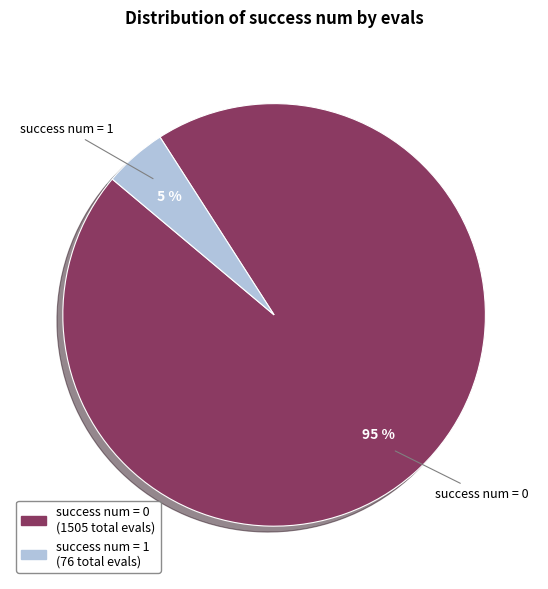

The success num = 1 slice represents 19% of the pie. True or false?

False